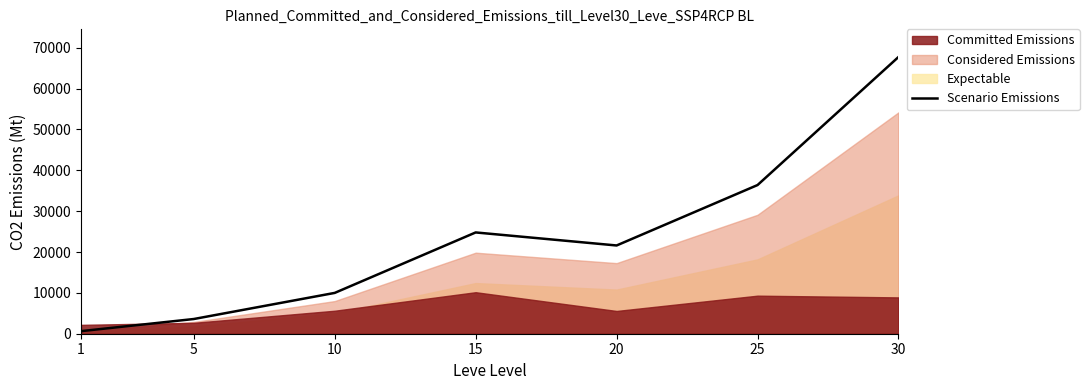

Which has a higher value, 5 or 1?

5